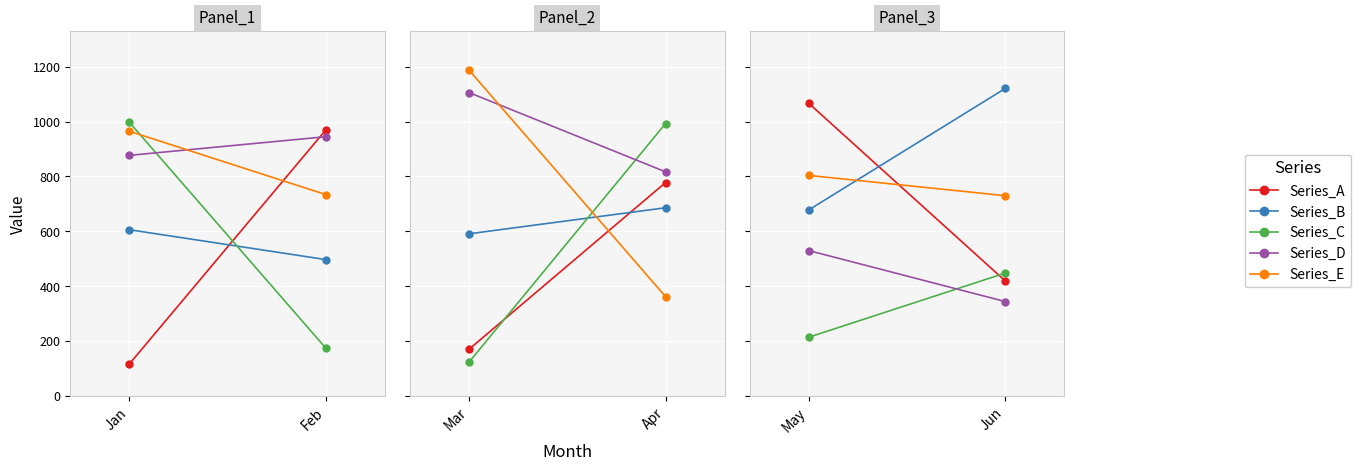

Which series has the largest range (max minus min)?

Series_A